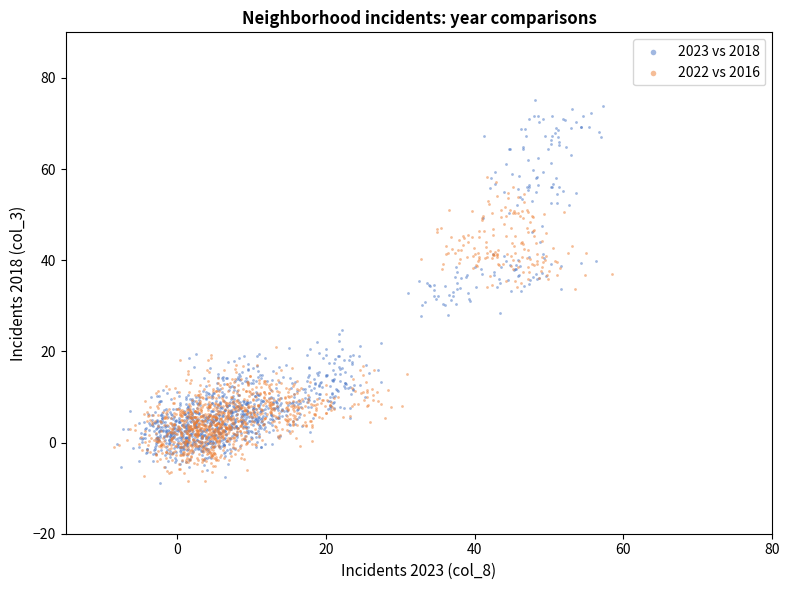

Which series contains the highest Y value?

2023 vs 2018